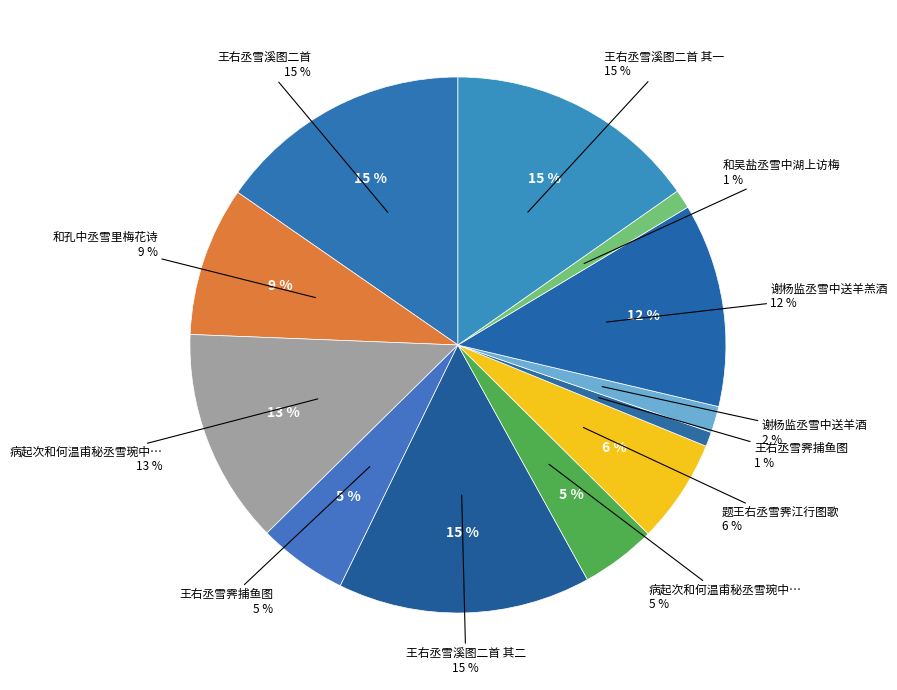

How much of the chart is everything except 谢杨监丞雪中送羊酒?

98.4%